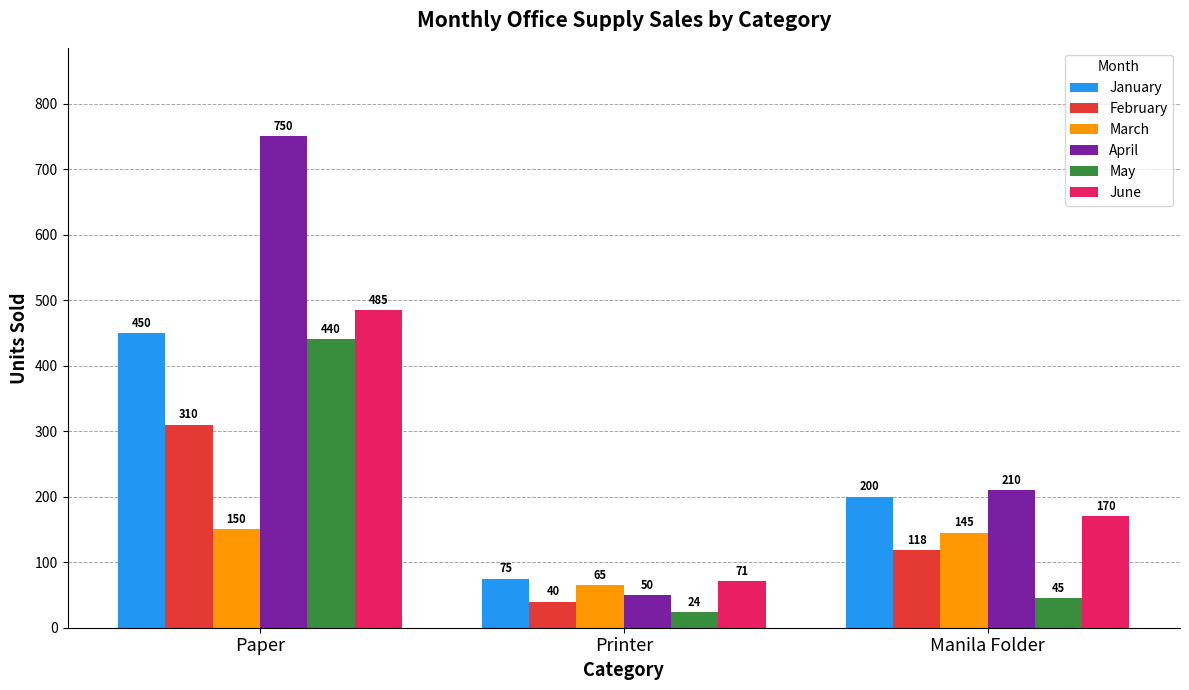

How many data points does each series have?

3